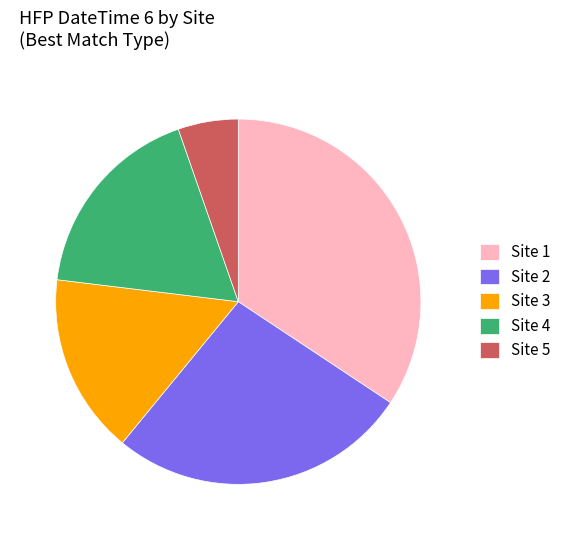

Is the sum of Site 3 and Site 2 greater than half?

No